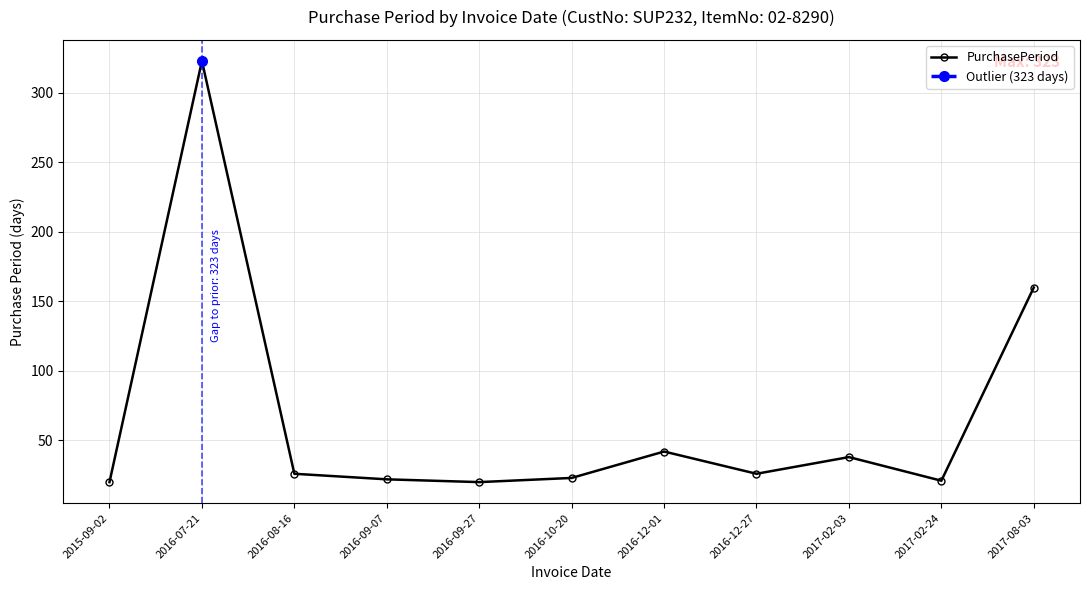

What position from the left is 2017-02-03?

9